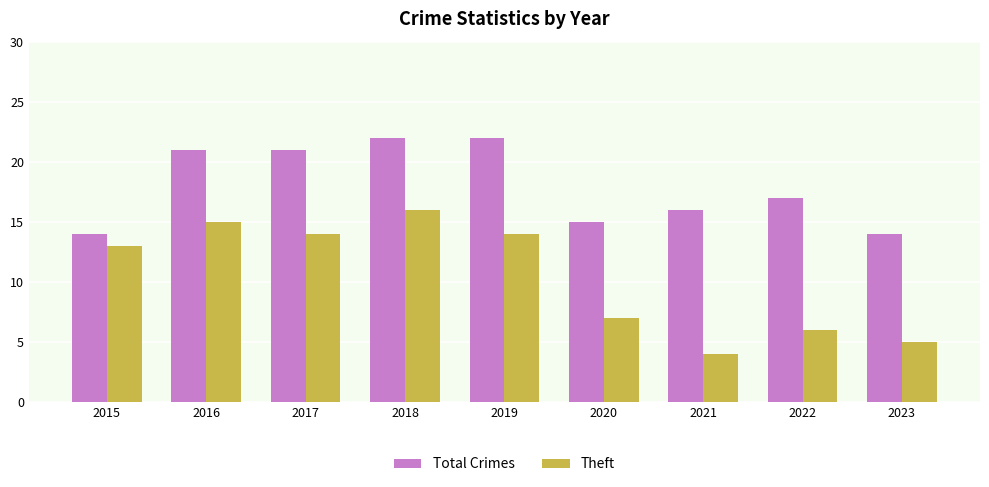

List the series in order of their peak value, highest first.

Total Crimes, Theft